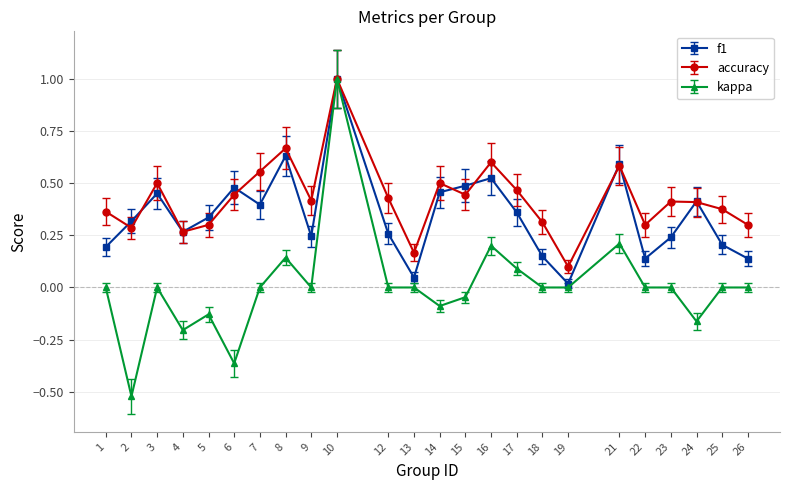

True or false: kappa has a value of 0.0 at 18.

True